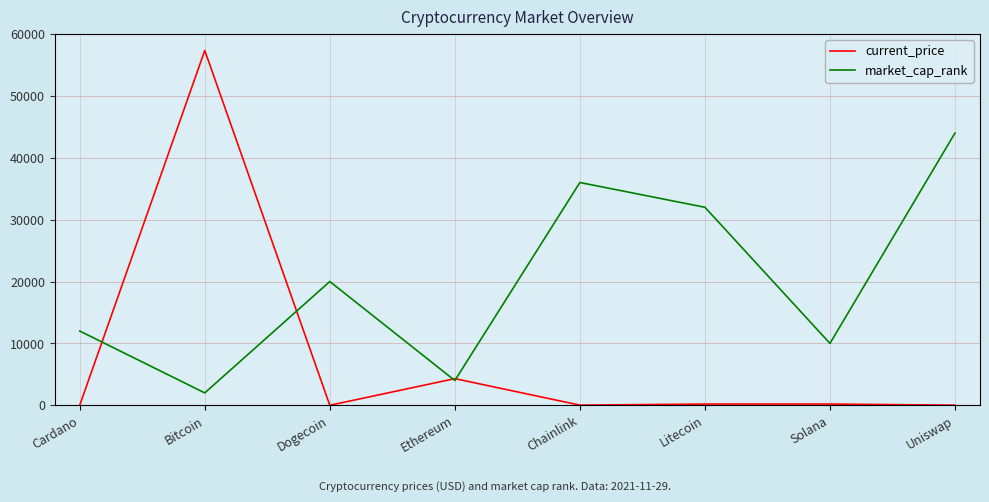

How many categories are shown in the chart?

8